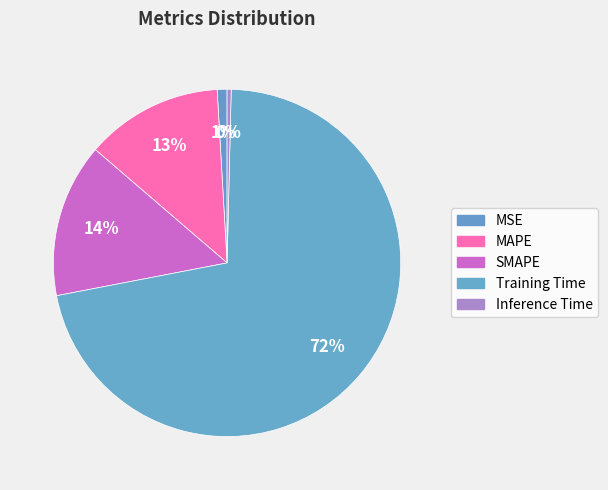

To the nearest percent, what is the difference between the Inference Time and Training Time slice percentages?

71%